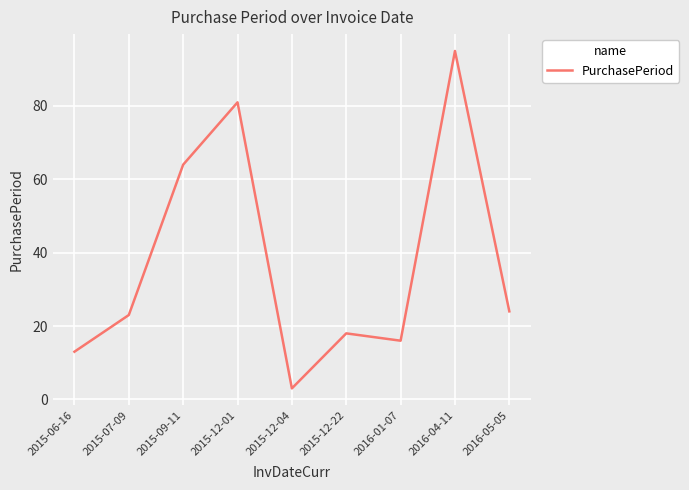

The value at 2016-01-07 is 16. True or false?

True